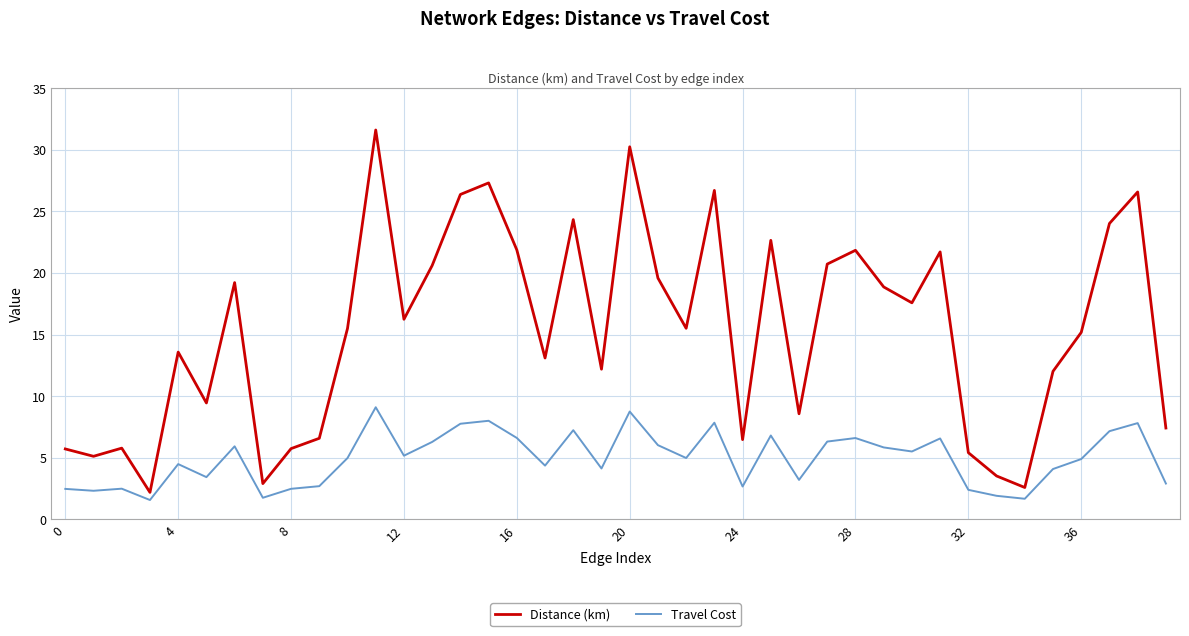

True or false: Travel Cost and Distance (km) intersect in this chart.

False